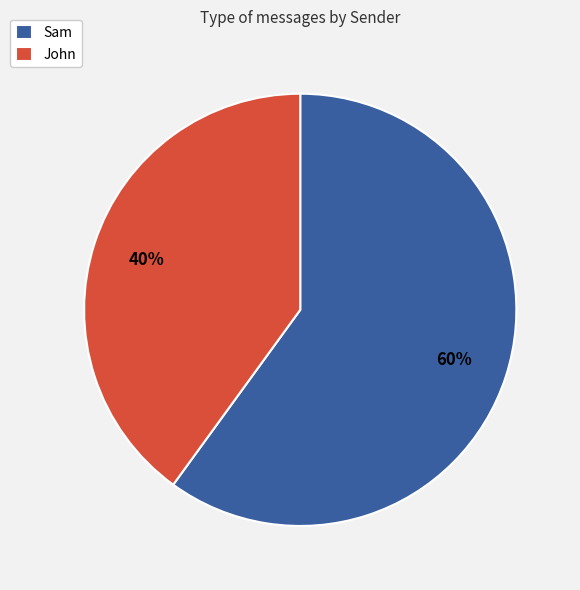

To the nearest percent, what is the combined percentage of John and Sam?

100%